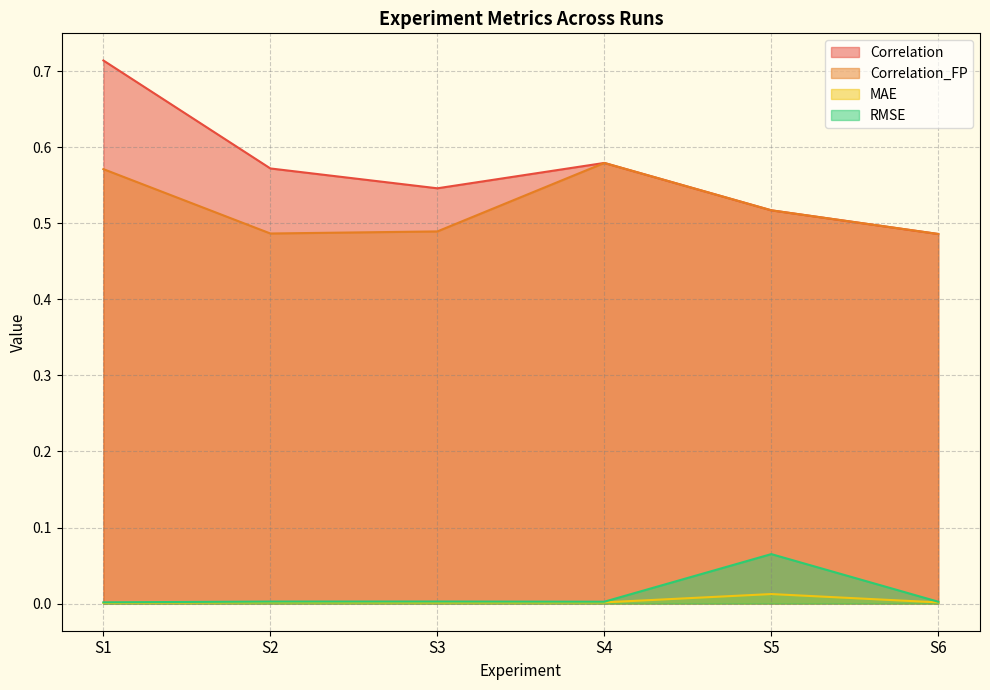

Rank the categories by MAE value from highest to lowest.

S5, S2, S4, S6, S3, S1